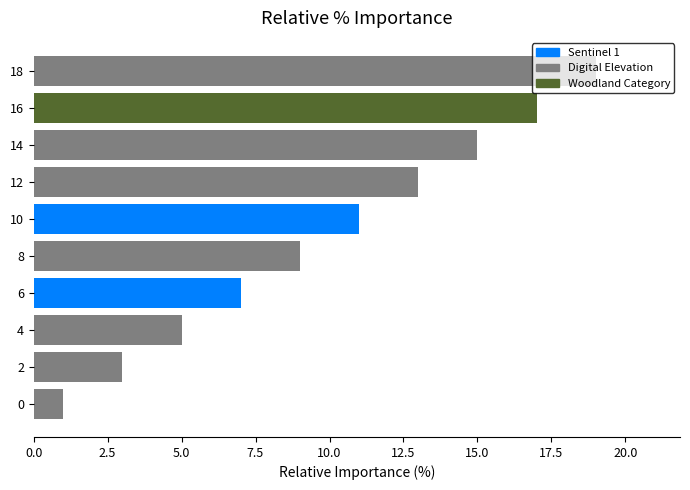

Rank the categories by value from highest to lowest.

18, 16, 14, 12, 10, 8, 6, 4, 2, 0